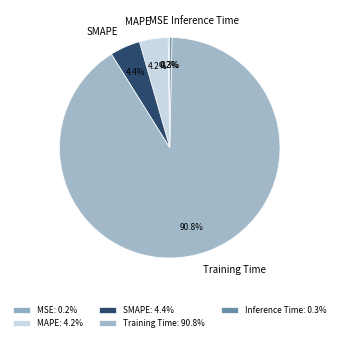

Does any single category account for the majority?

Yes